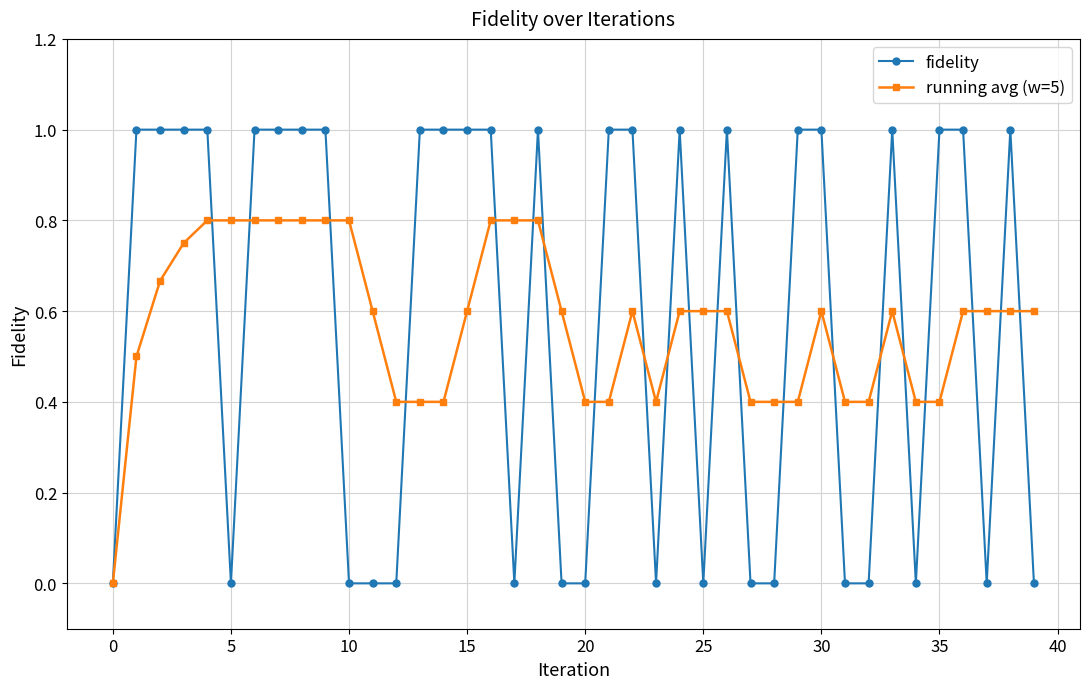

How many running avg (w=5) values are between 0 and 1?

40